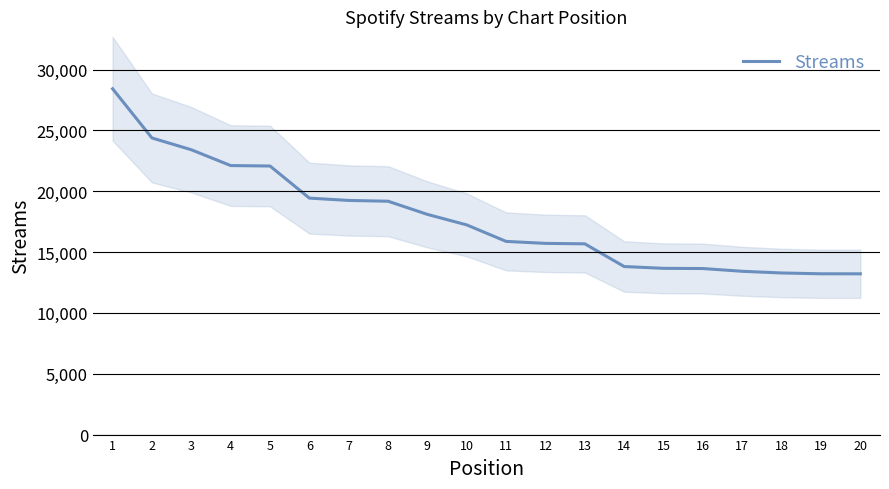

At which label does the data first exceed 17230?

1